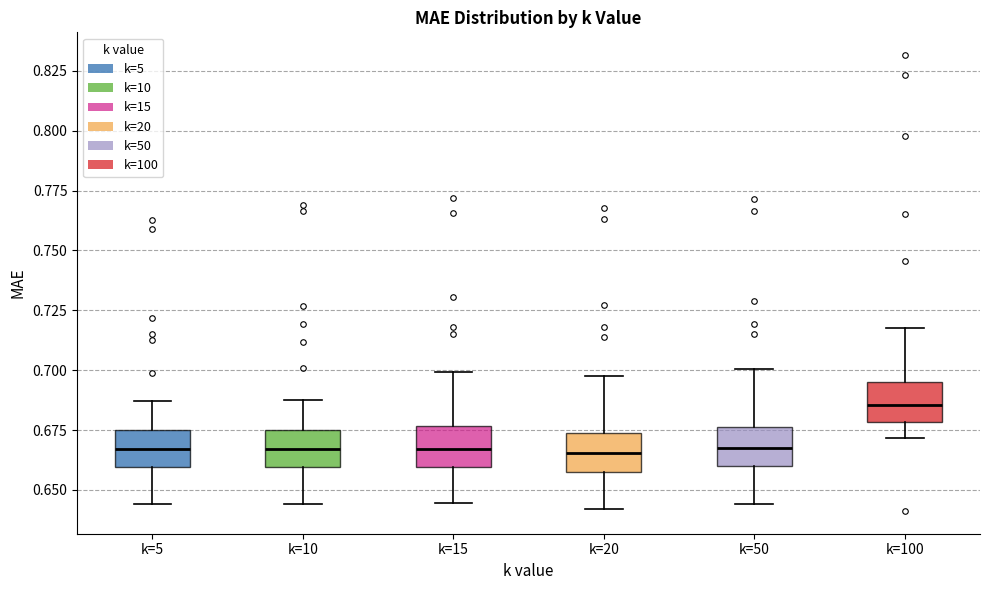

Reading left to right, transcribe this box plot: for each box, give where its median line is, the range the box spans, and where its two whiskers end, as read against the y-axis. The values are not printed on the chart, so give them approximately, as read against the axis.

k=5: median 0.665, box 0.660 to 0.675, whiskers 0.645 to 0.685
k=10: median 0.665, box 0.660 to 0.675, whiskers 0.645 to 0.690
k=15: median 0.665, box 0.660 to 0.675, whiskers 0.645 to 0.700
k=20: median 0.665, box 0.660 to 0.675, whiskers 0.640 to 0.700
k=50: median 0.670, box 0.660 to 0.675, whiskers 0.645 to 0.700
k=100: median 0.685, box 0.680 to 0.695, whiskers 0.670 to 0.720